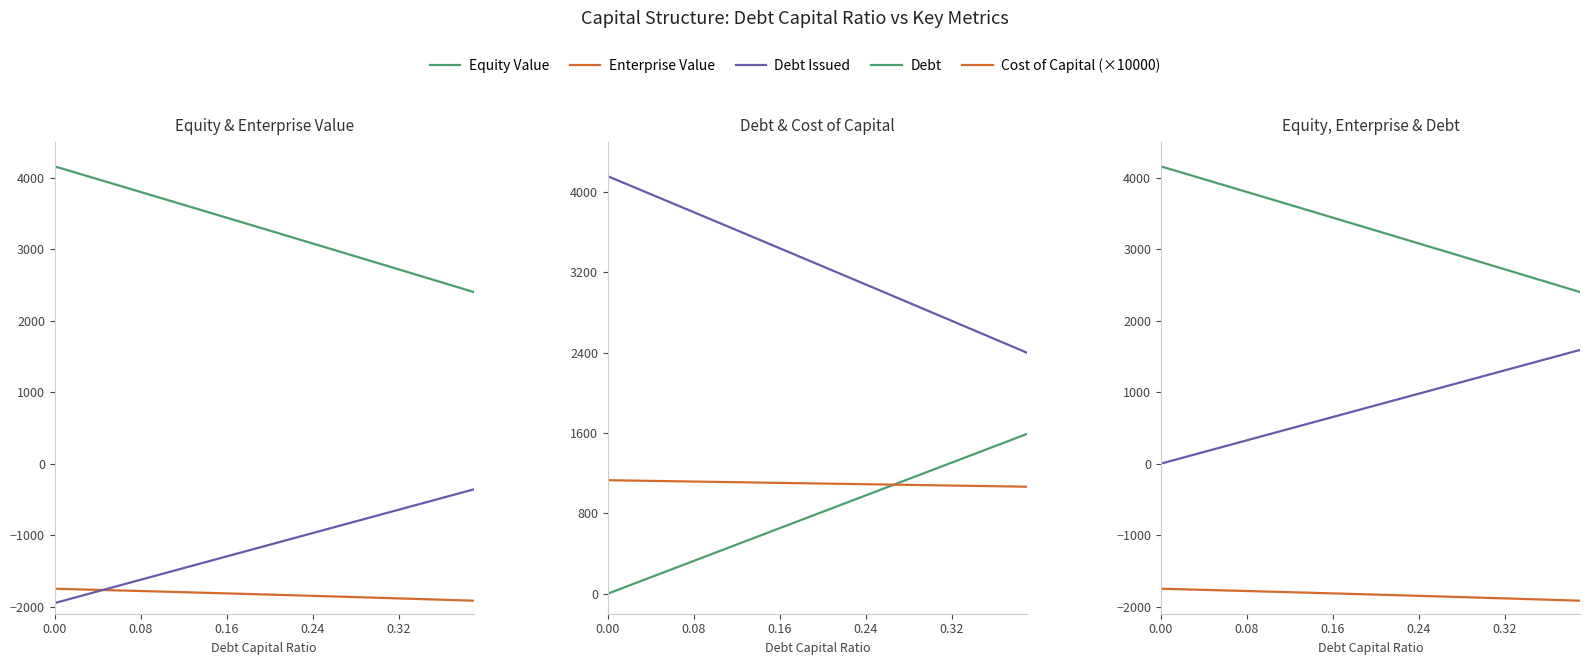

Rank the series by their maximum value, from highest to lowest.

Equity Value, Debt, Cost of Capital (×10000), Debt Issued, Enterprise Value